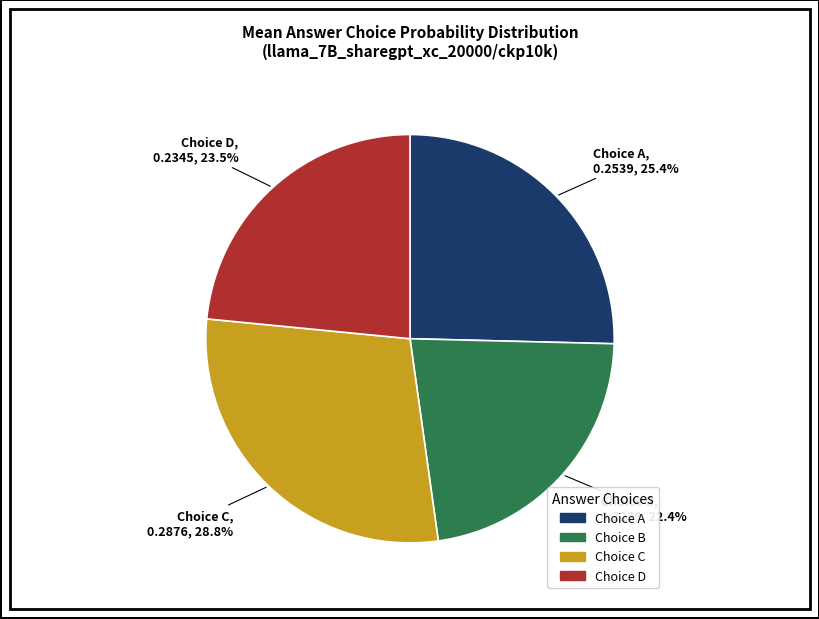

Does any single category account for the majority?

No